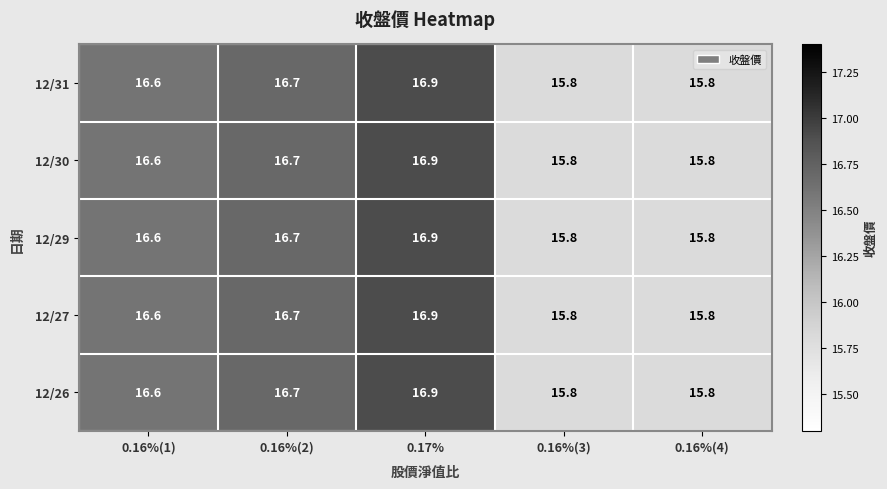

Reading left to right, list all the values displayed in this chart.

12/31: 16.6	16.7	16.9	15.8	15.8
12/30: 16.6	16.7	16.9	15.8	15.8
12/29: 16.6	16.7	16.9	15.8	15.8
12/27: 16.6	16.7	16.9	15.8	15.8
12/26: 16.6	16.7	16.9	15.8	15.8